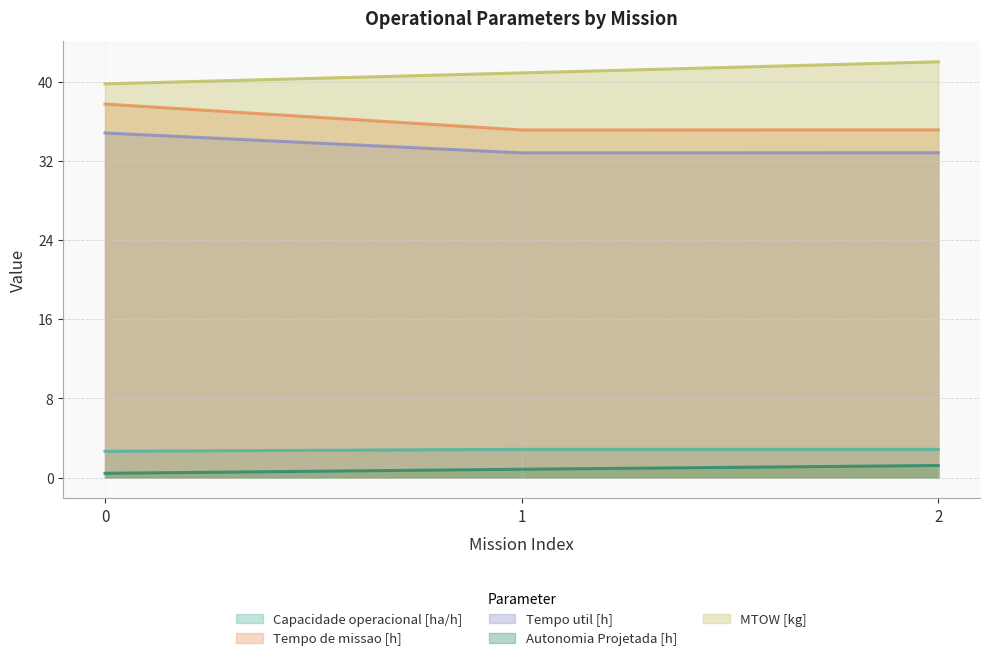

True or false: Capacidade operacional [ha/h] has a value of 1.5 at 0.

False